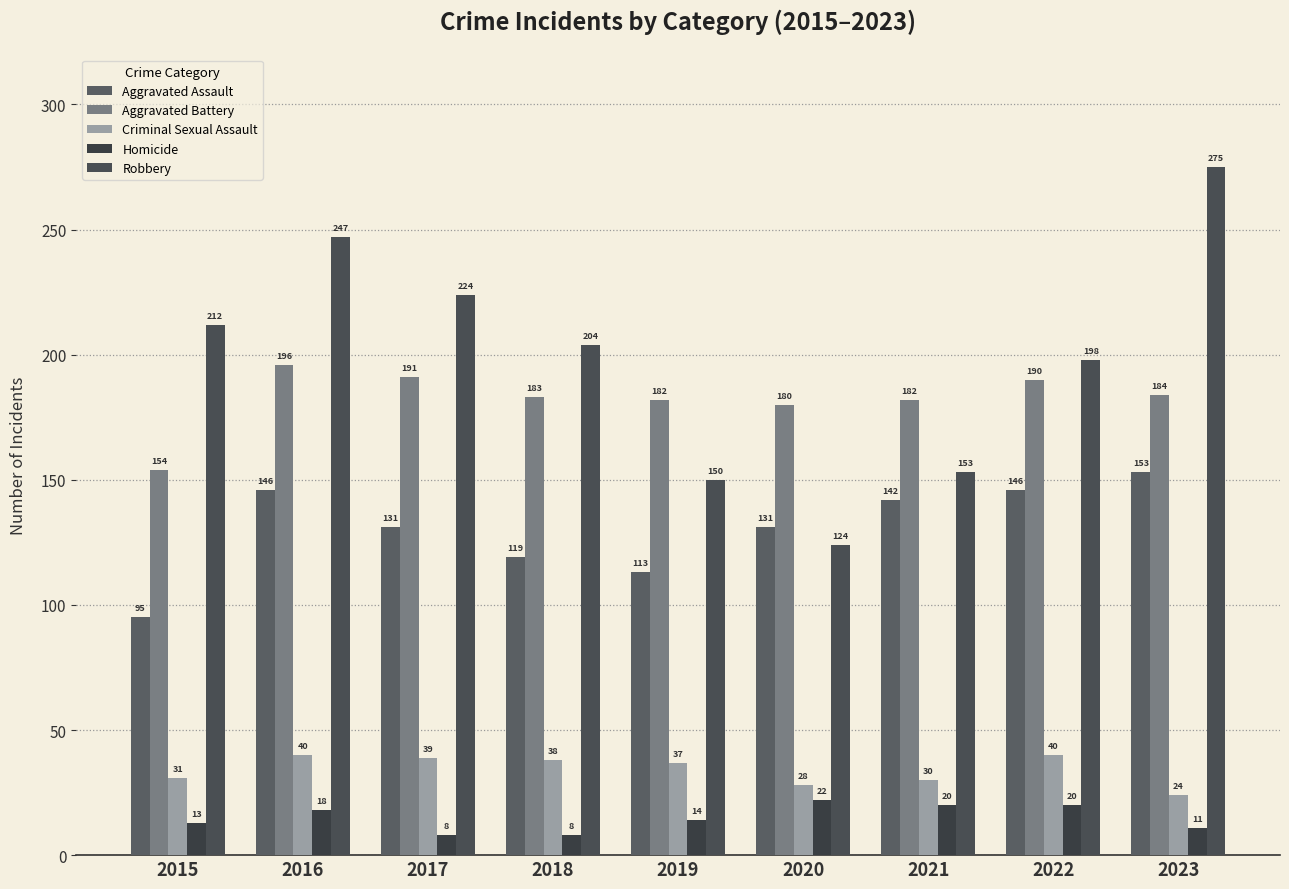

Which series has the largest range (max minus min)?

Robbery